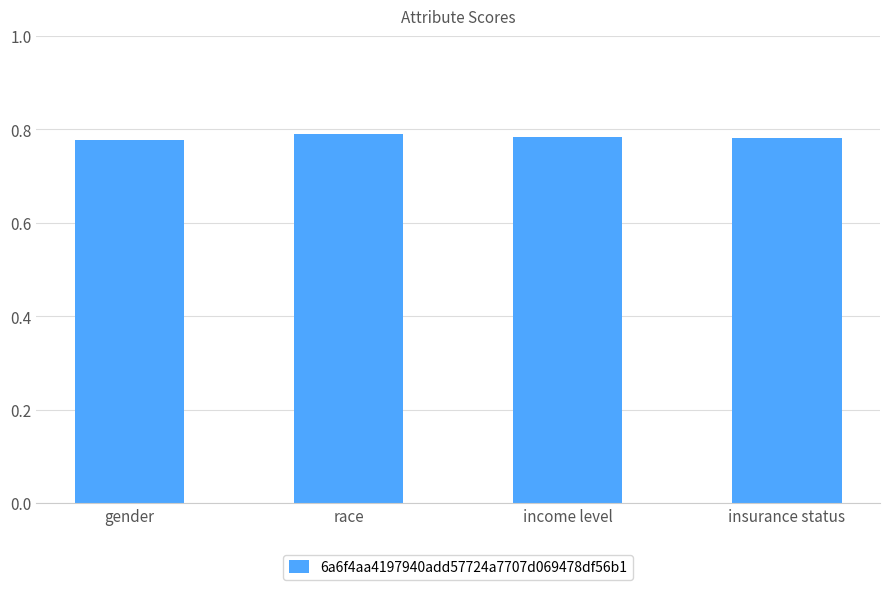

What is the label of the 1st bar from the right?

insurance status